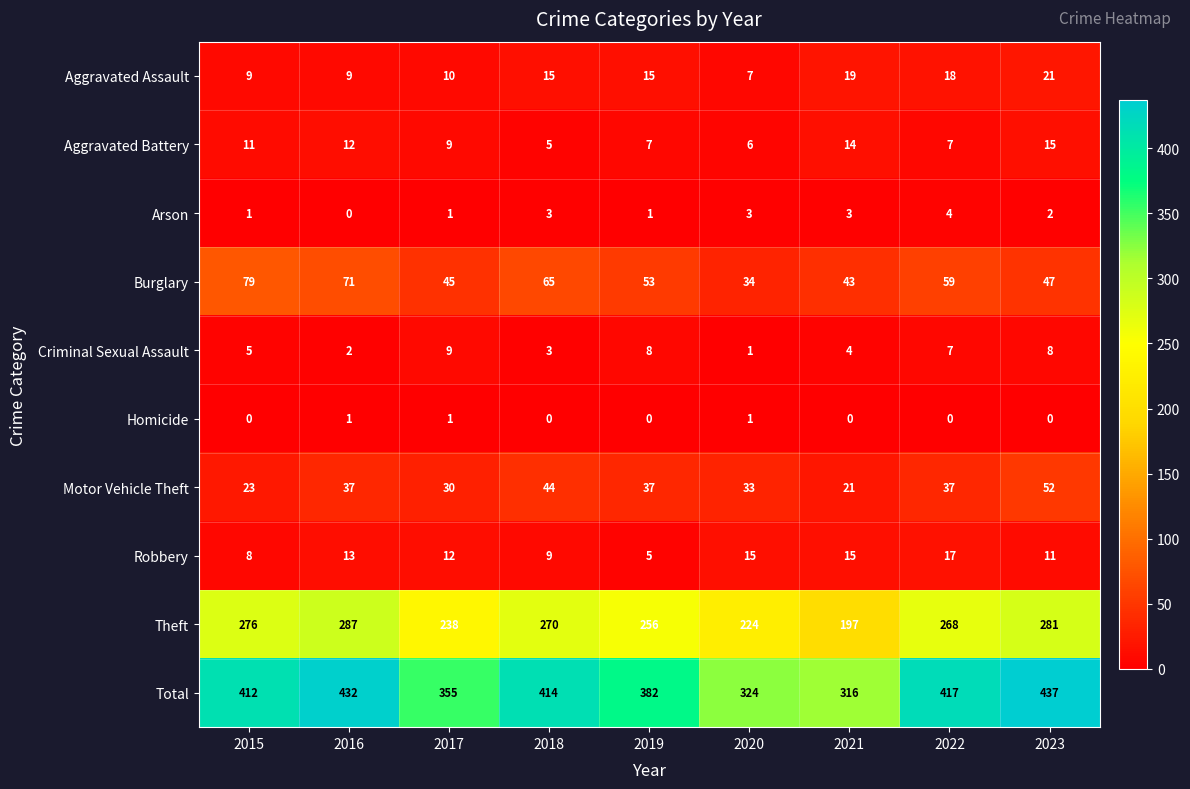

Which category has the highest value in the Motor Vehicle Theft series?

2023